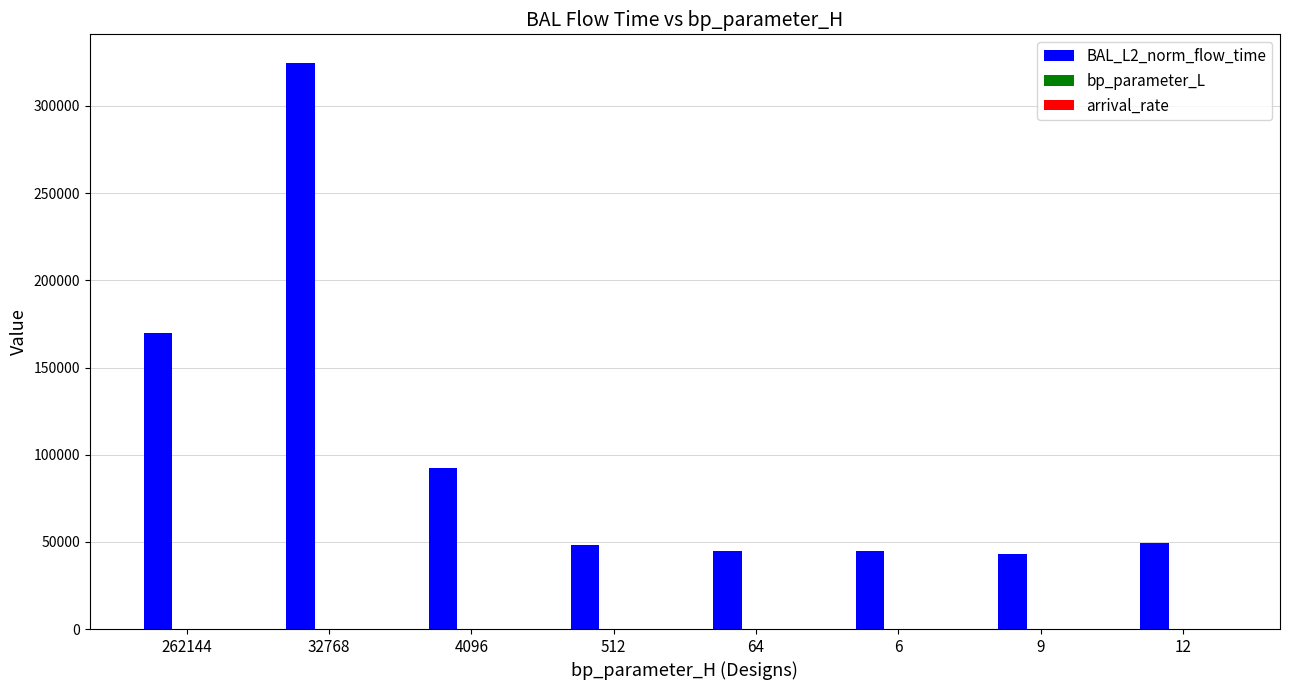

At which category is the sum across all series the highest?

32768